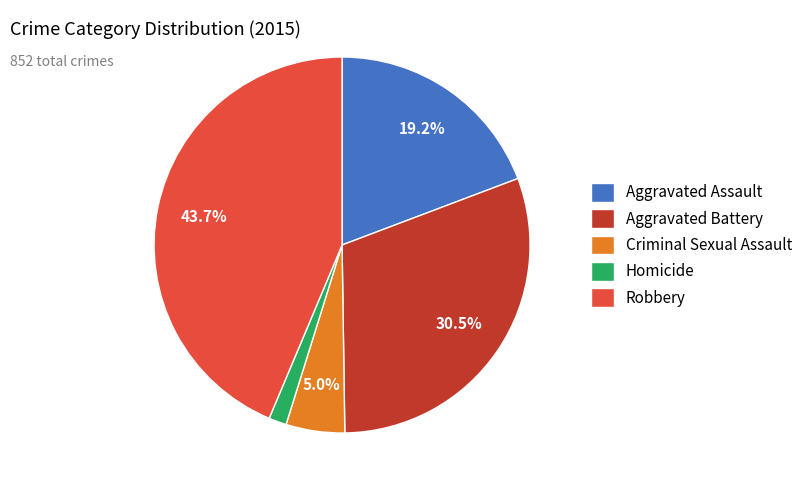

To the nearest percent, what percentage of the pie is Robbery?

44%